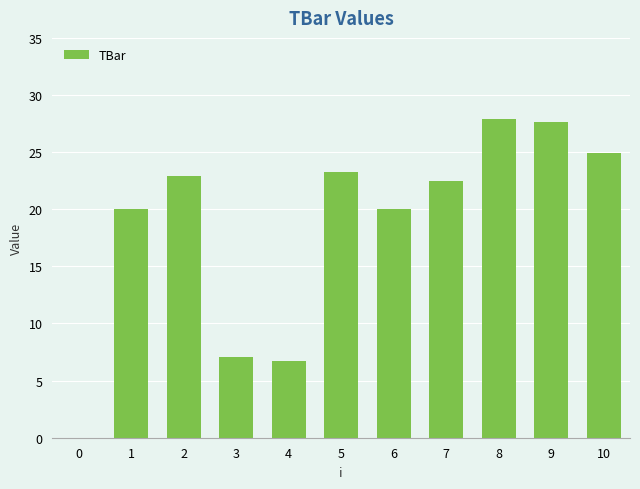

The chart shows a value of 20.0 at 1. True or false?

True